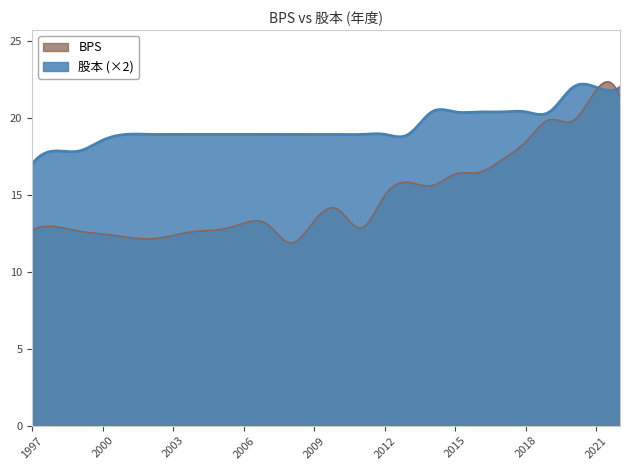

What is the greatest value displayed?

22.4